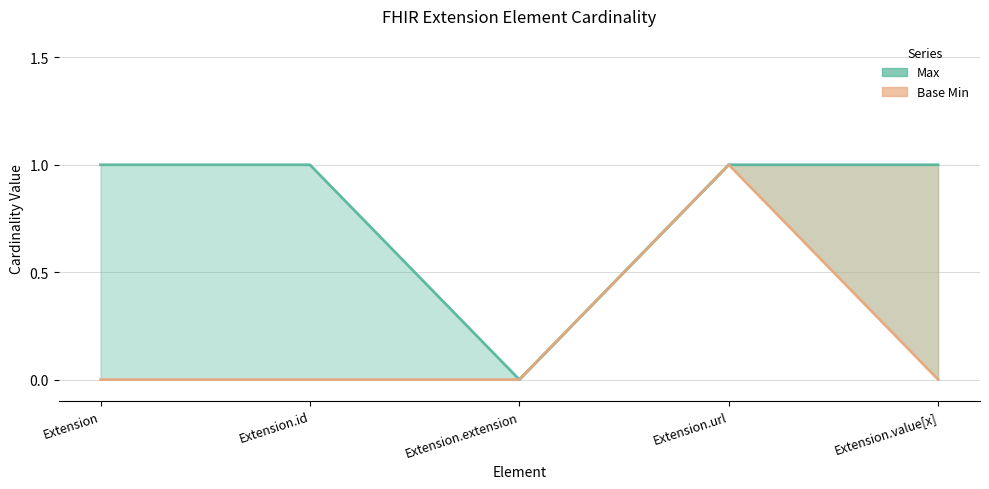

True or false: Base Min and Max cross at least once.

False